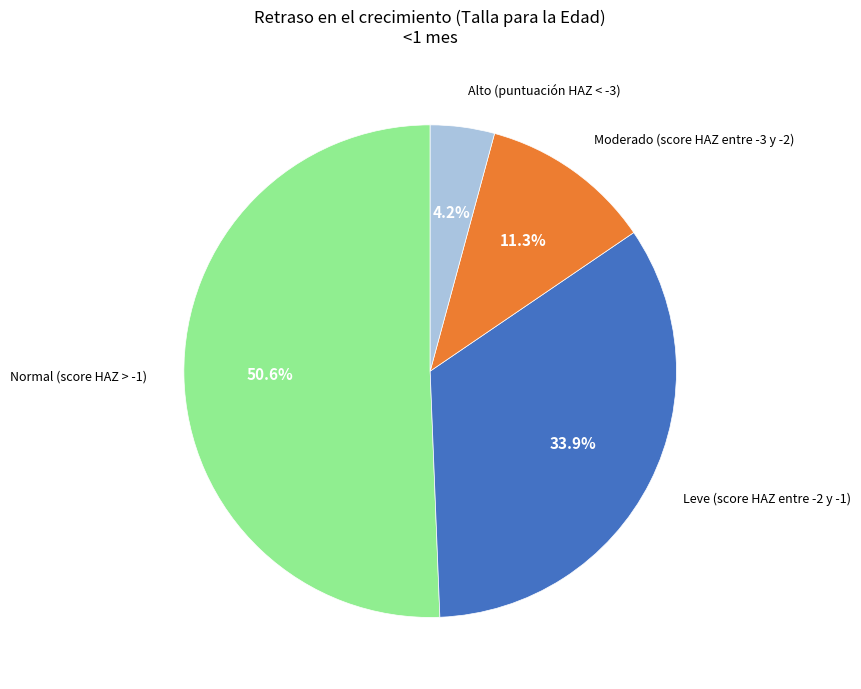

Is there any slice that represents more than half of the pie?

Yes